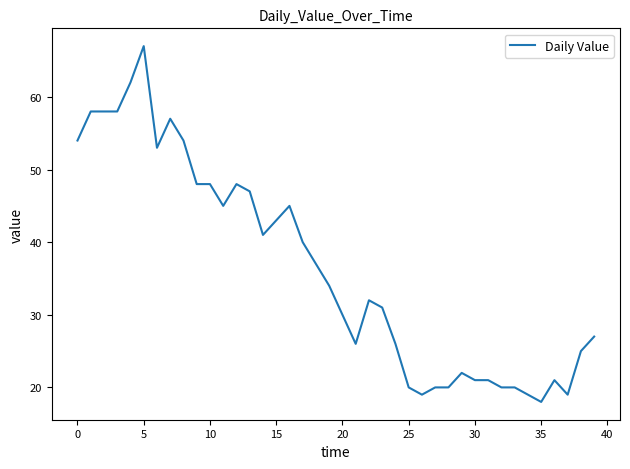

What is the difference between the maximum and minimum values?

49